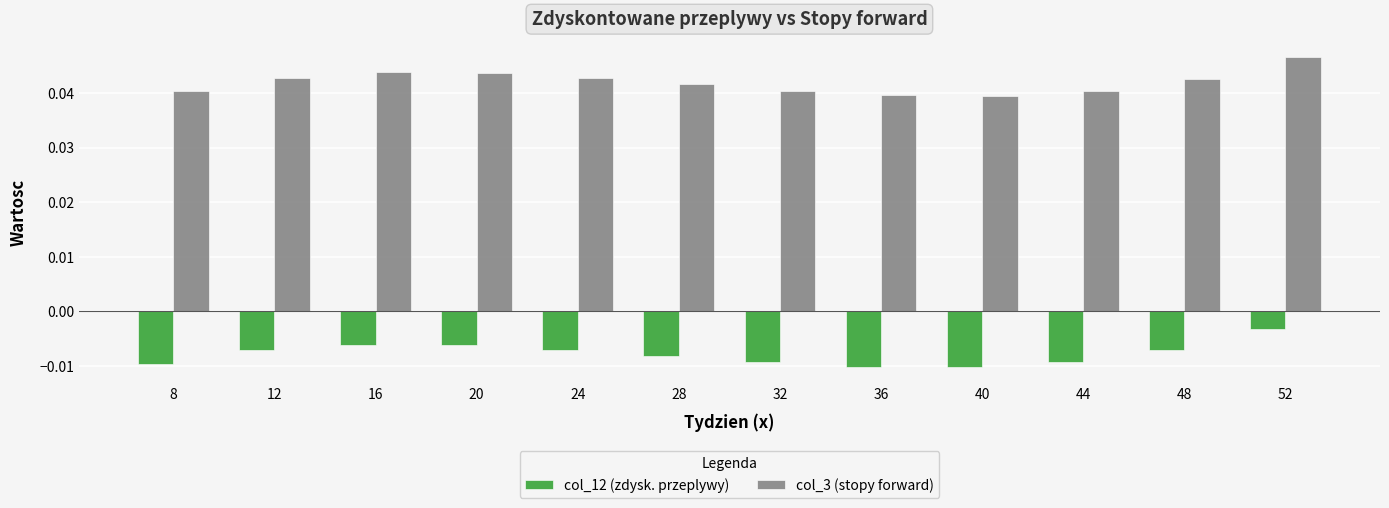

Are the bars grouped side by side (vs. stacked)?

Yes